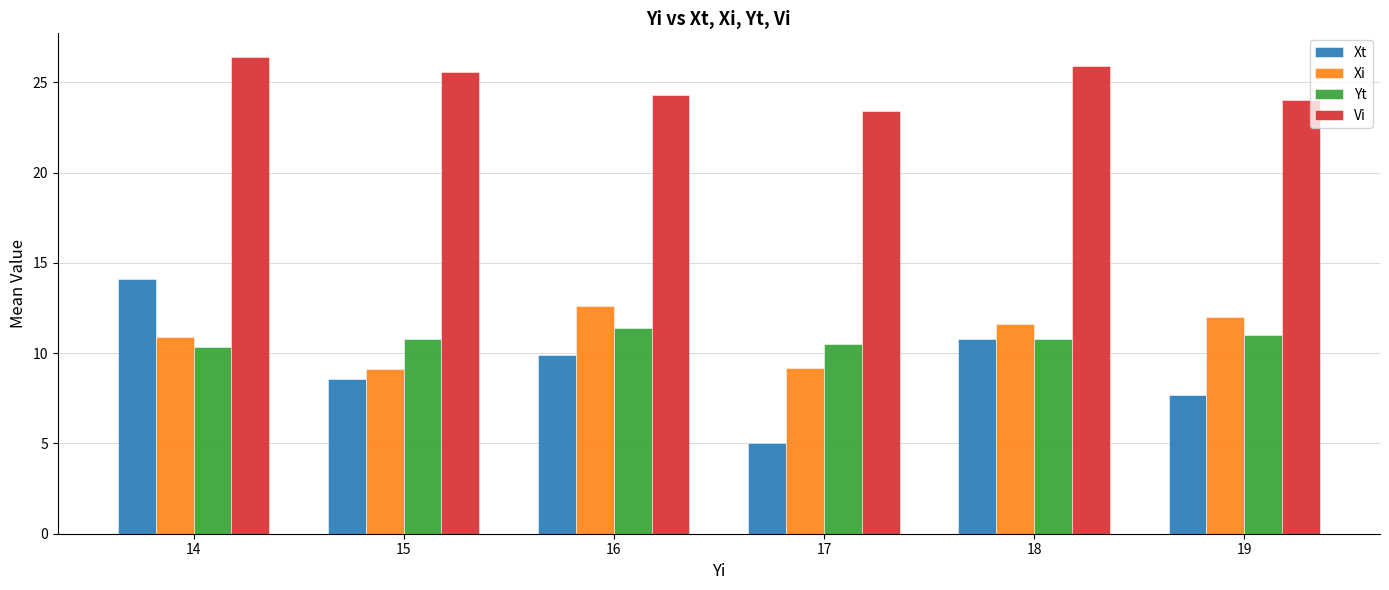

What is the sum of the Xi values at 14 and 19?

22.9